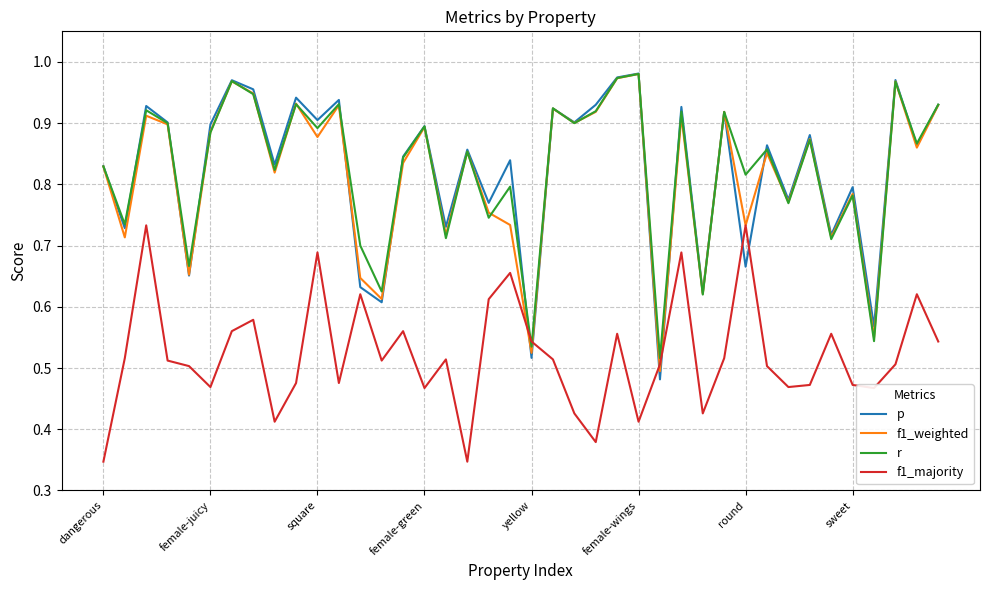

What is the sum of all p values?

32.9